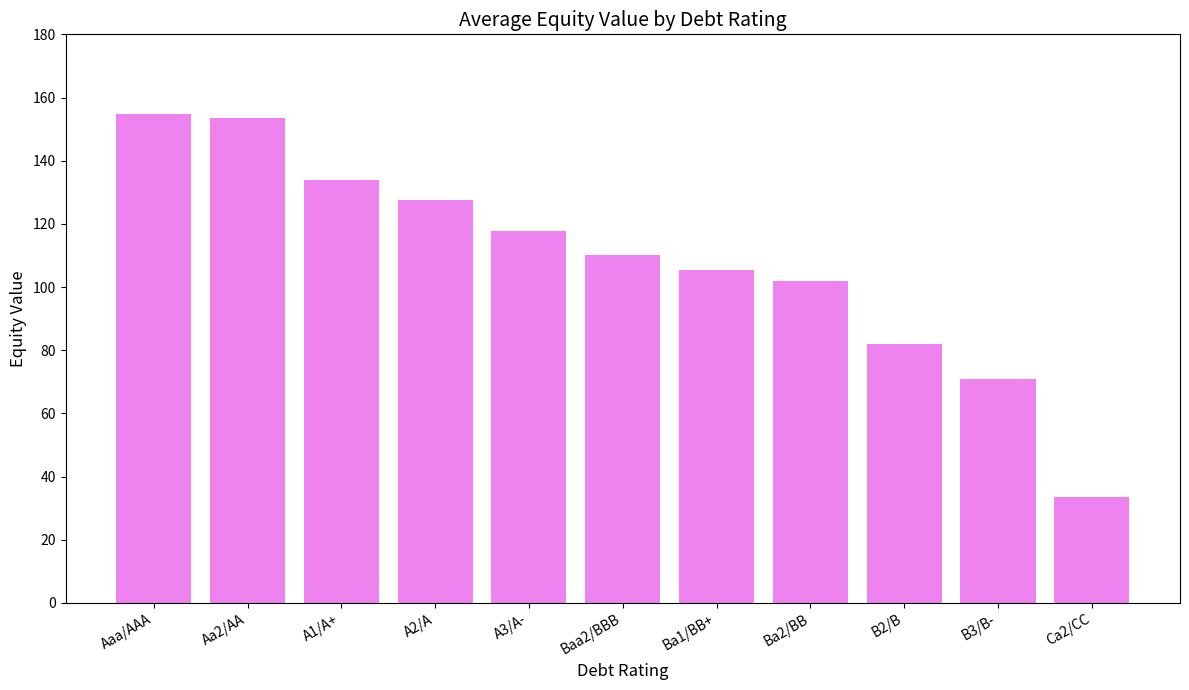

Reading right to left, extract all data points from this chart.

Ca2/CC=33.5	B3/B-=71.0	B2/B=81.9	Ba2/BB=101.8	Ba1/BB+=105.5	Baa2/BBB=110.3	A3/A-=117.6	A2/A=127.5	A1/A+=133.8	Aa2/AA=153.6	Aaa/AAA=154.9